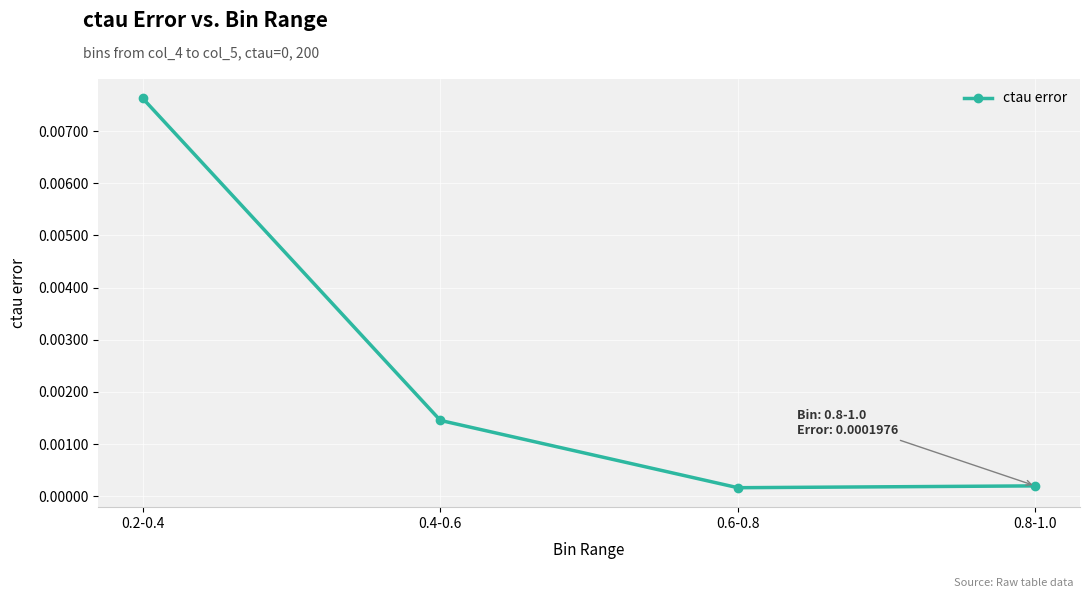

What is the label of the 1st point from the left?

0.2-0.4